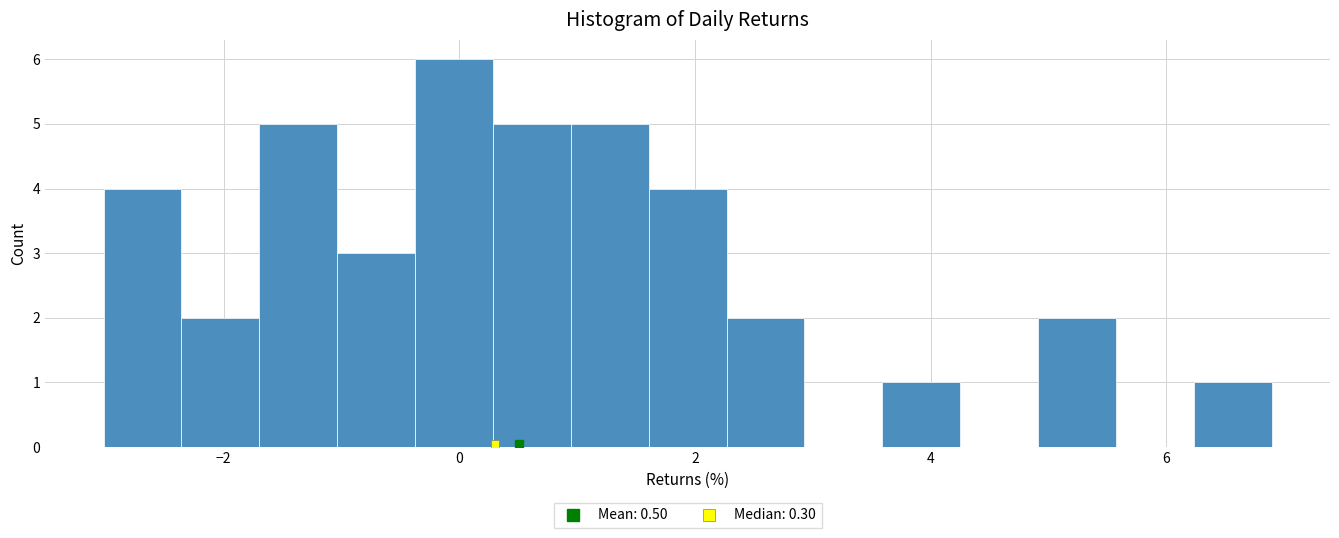

Read against the x-axis, roughly where is the centre of the tallest bar?

0.0